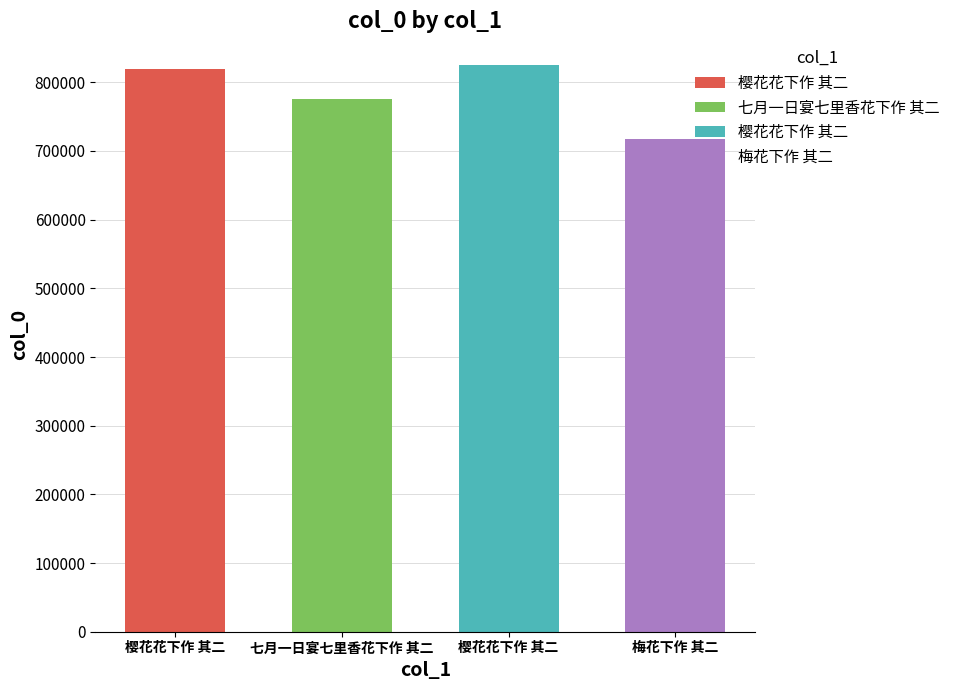

What is the ratio of the value at 樱花花下作 其二 to the value at 七月一日宴七里香花下作 其二?

1.1